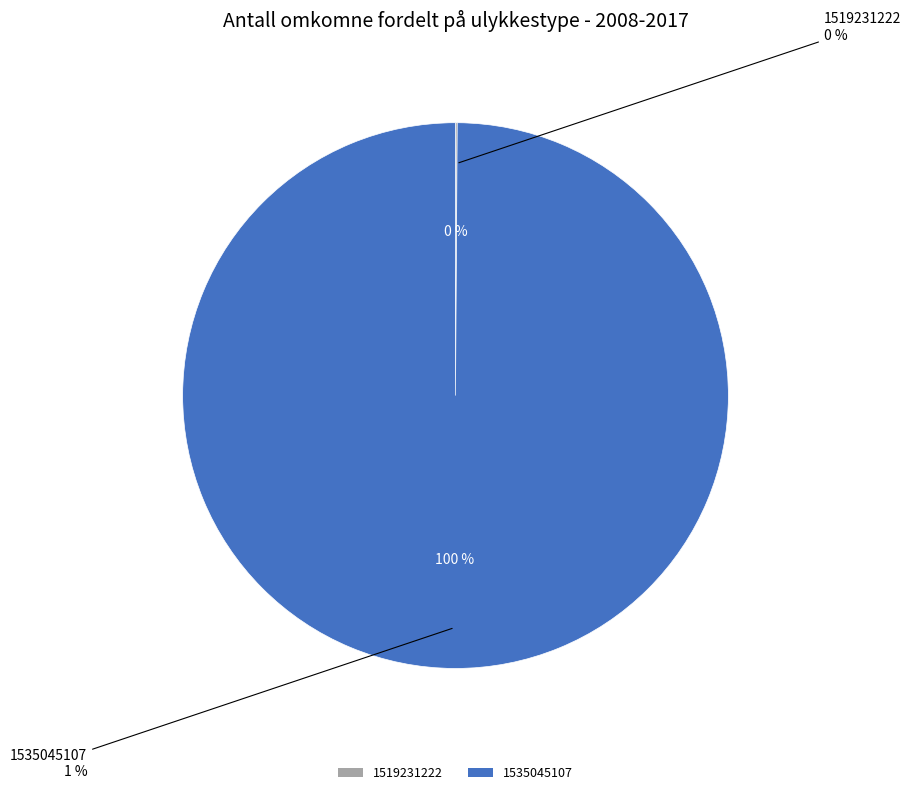

To the nearest percent, what percentage of the pie is 1535045107?

100%